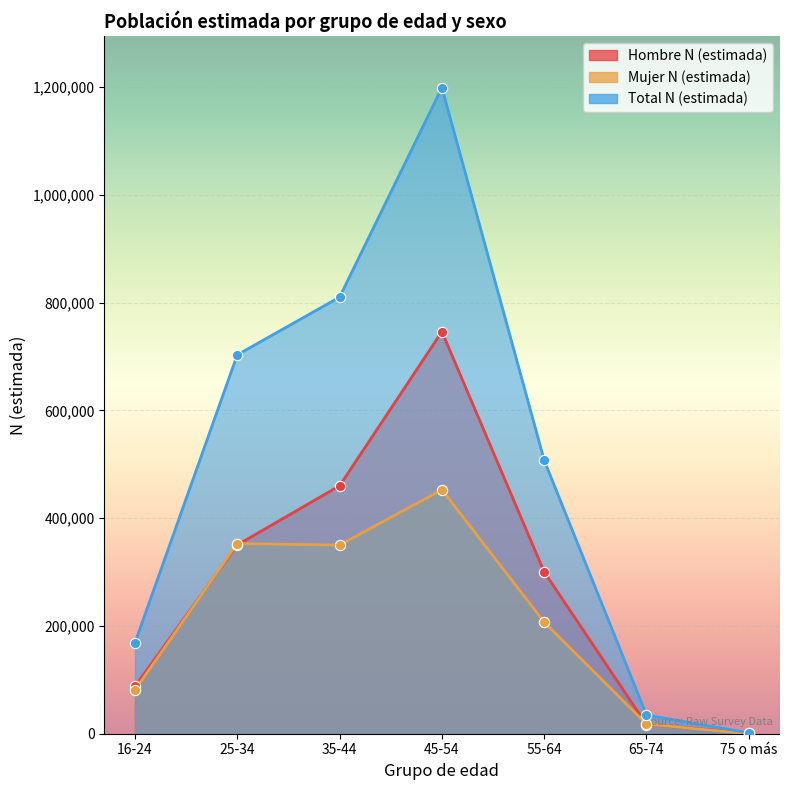

Which series has the largest total across all categories?

Total N (estimada)